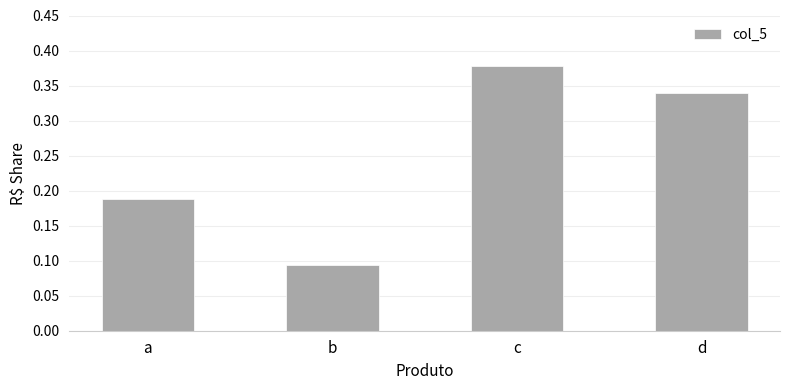

Between d and b, which is larger?

d